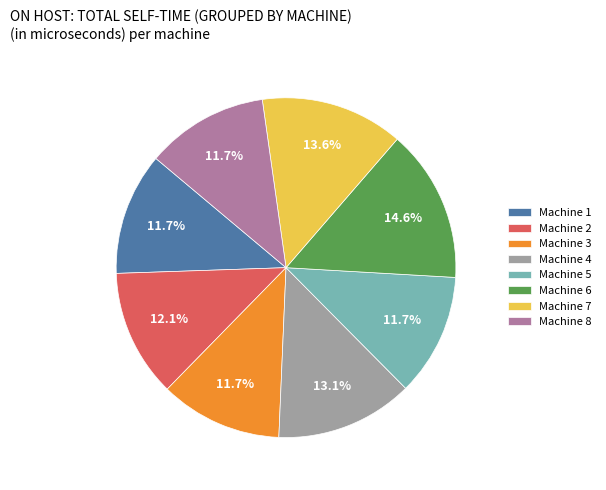

Which category has the biggest portion of the pie?

Machine 6